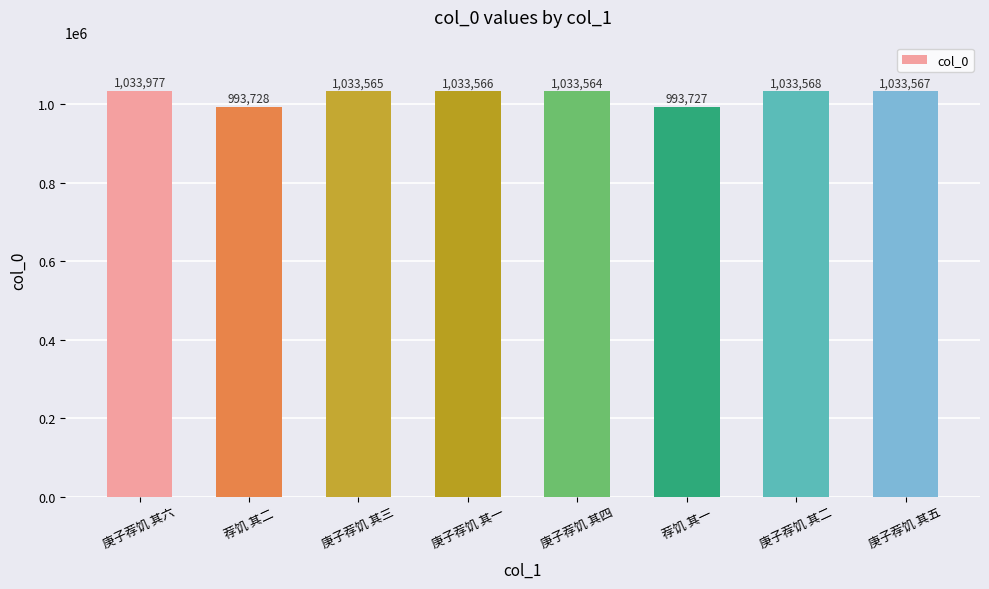

Which label corresponds to the smallest value in the chart?

荐饥 其一